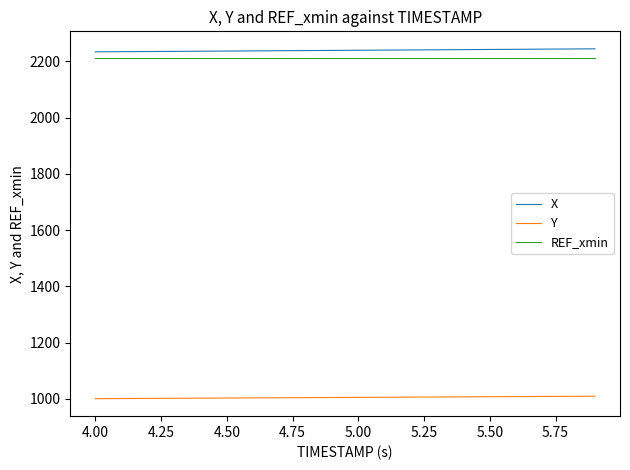

True or false: REF_xmin and Y cross at least once.

False